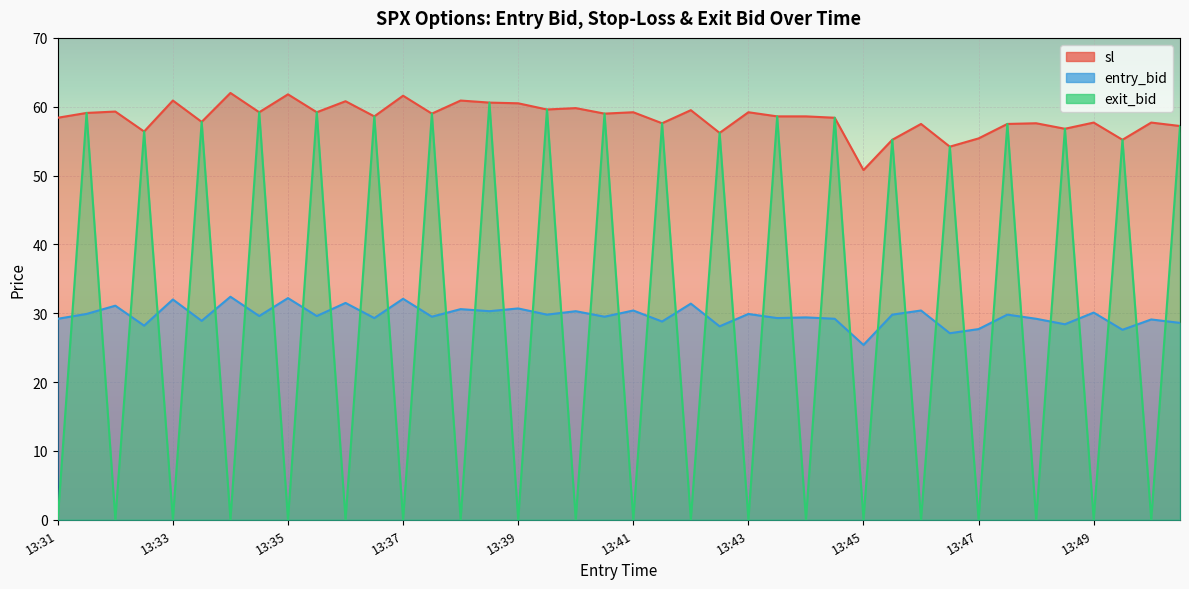

What is the sum of all sl values?

2334.6